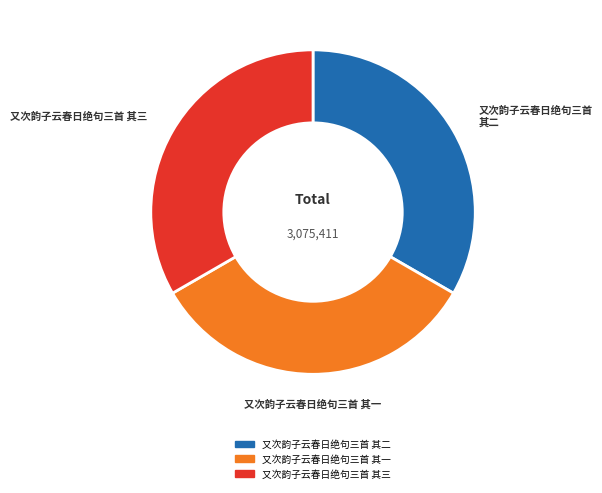

How many slices are in this pie chart?

3